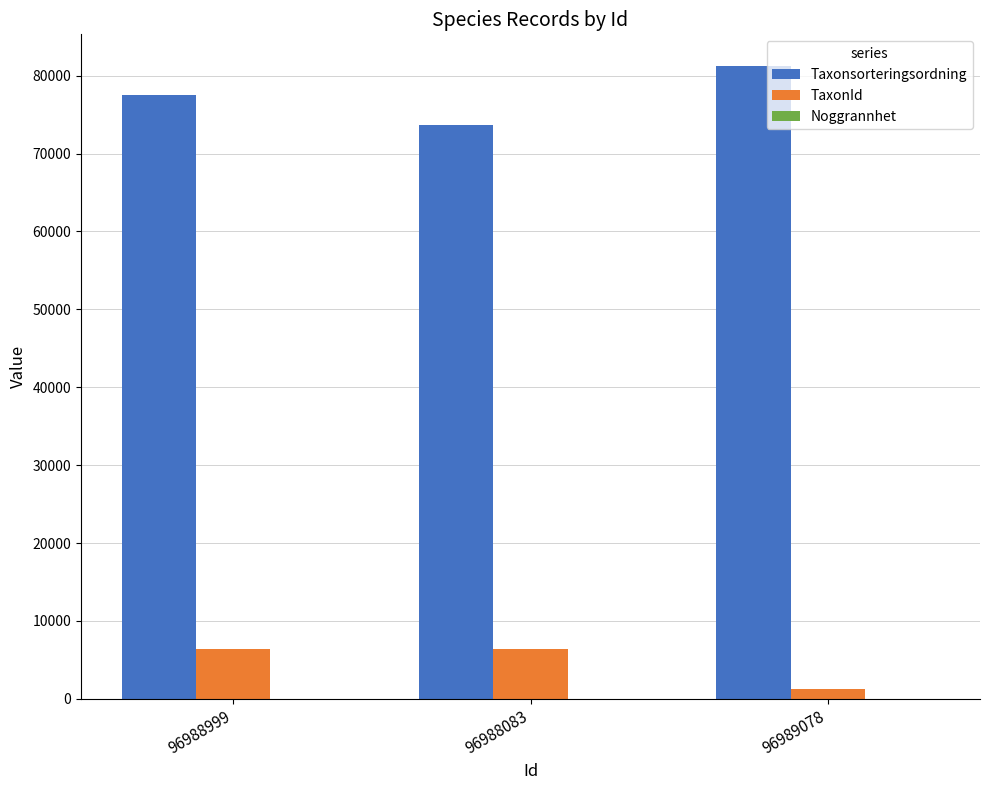

The value of TaxonId at 96988083 is 6440. True or false?

True